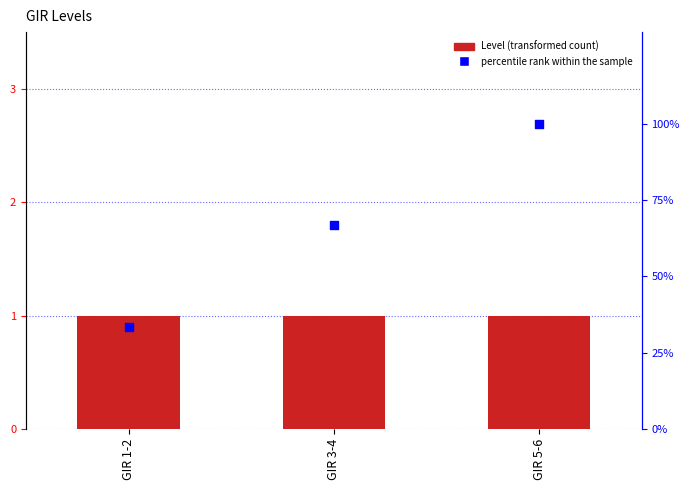

At which category is the sum across all series the highest?

GIR 5-6